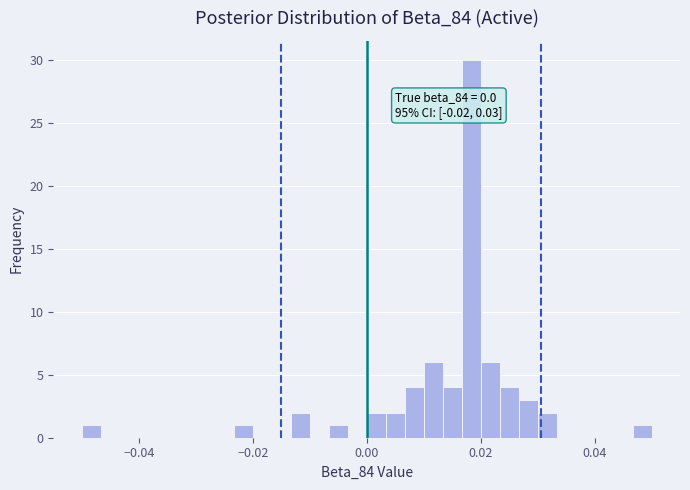

Read against the x-axis, roughly where is the centre of the tallest bar?

0.018